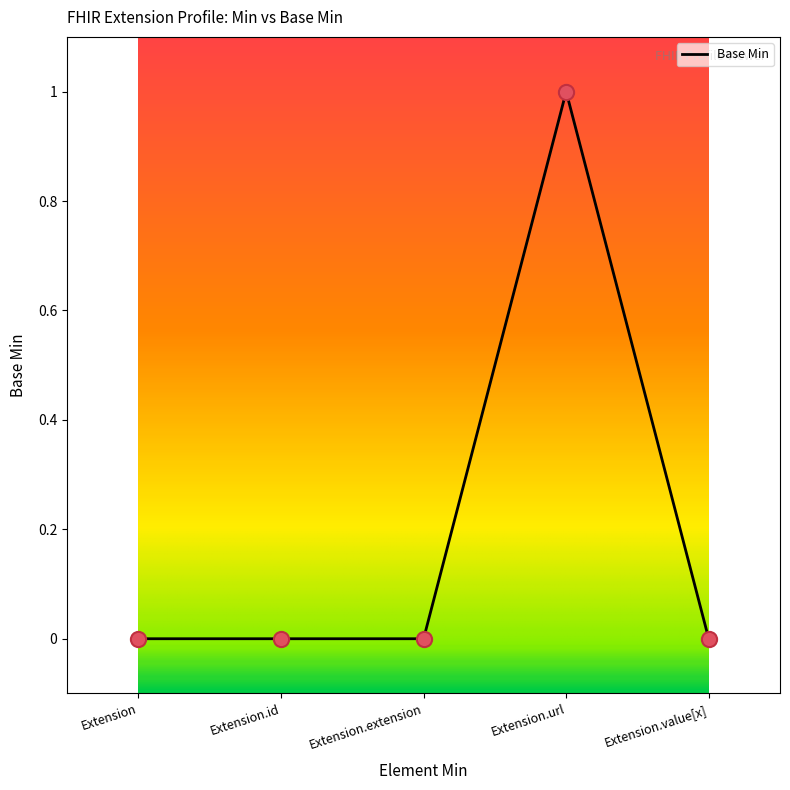

Between Extension.url and Extension, which is larger?

Extension.url